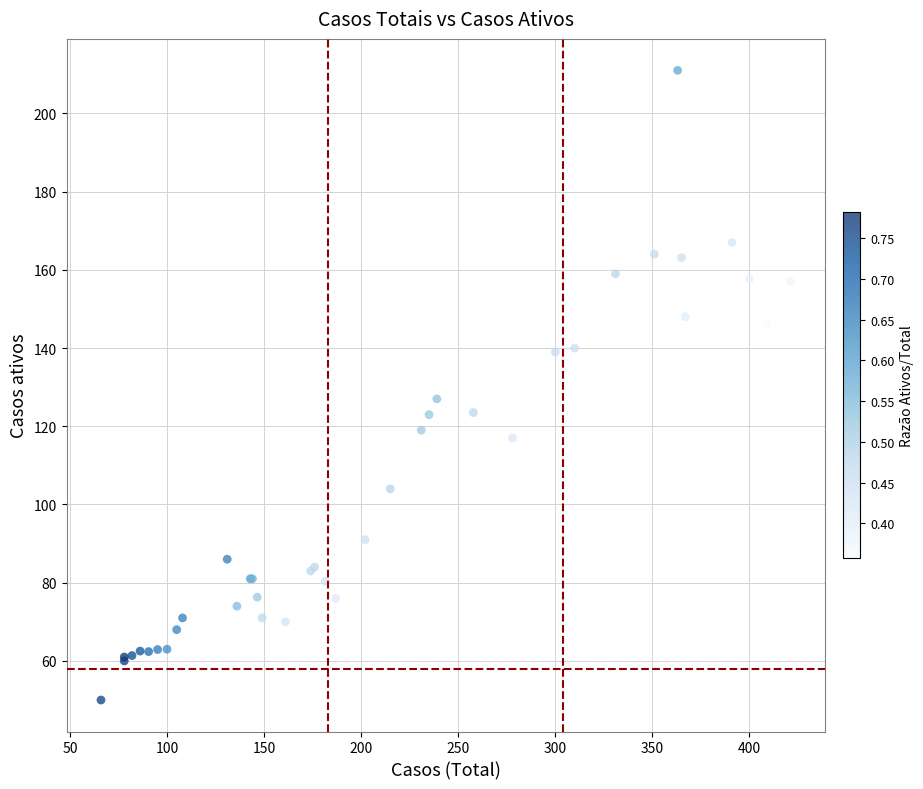

What Y value in the scatter plot is closest to 130?

127.0